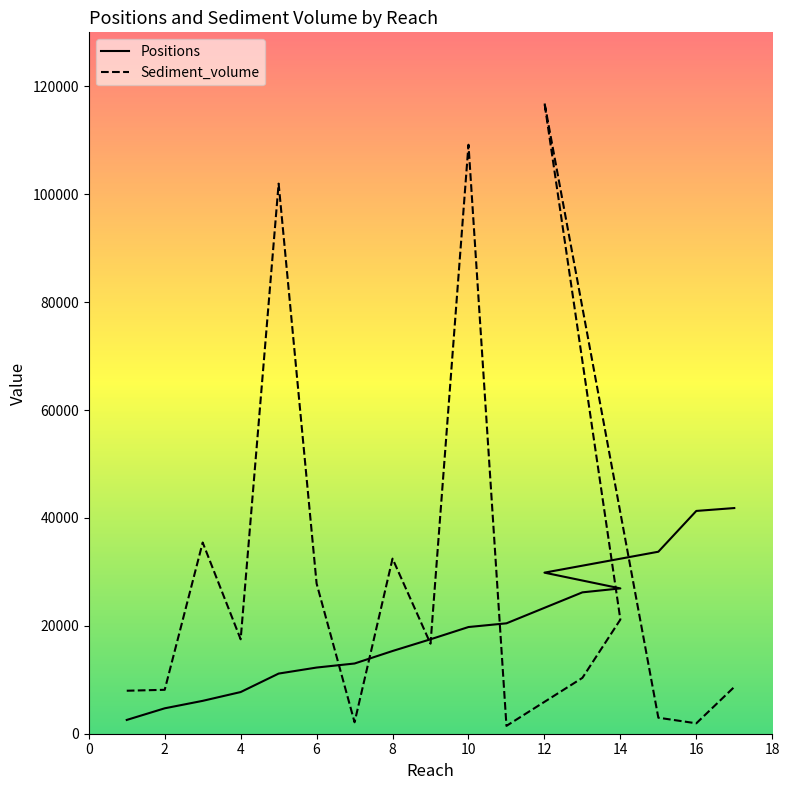

True or false: Positions has more than 0 interior local peaks.

False